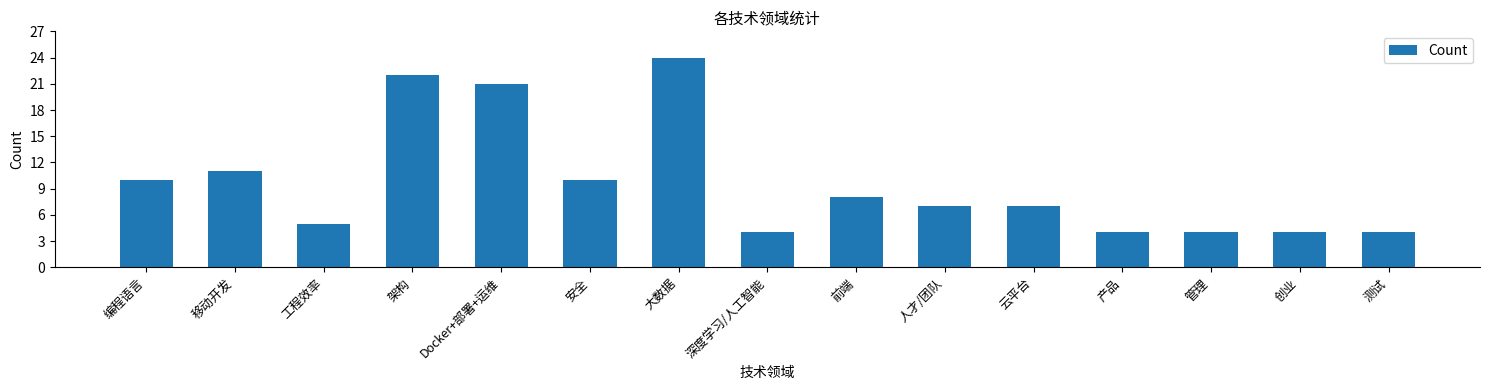

Does the chart contain any negative values?

No